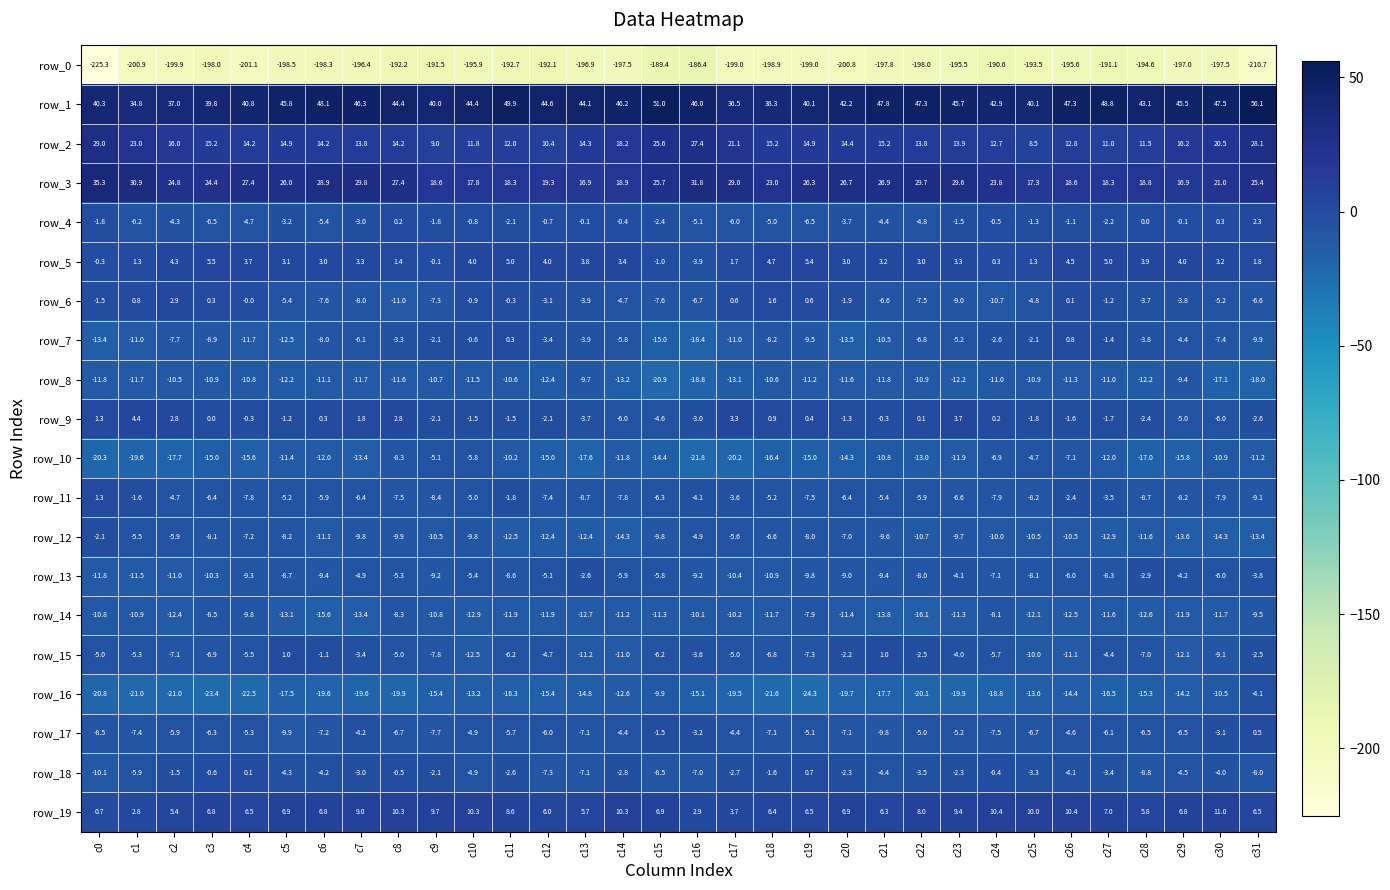

The row_17 series shows -1.4 at c16. True or false?

False